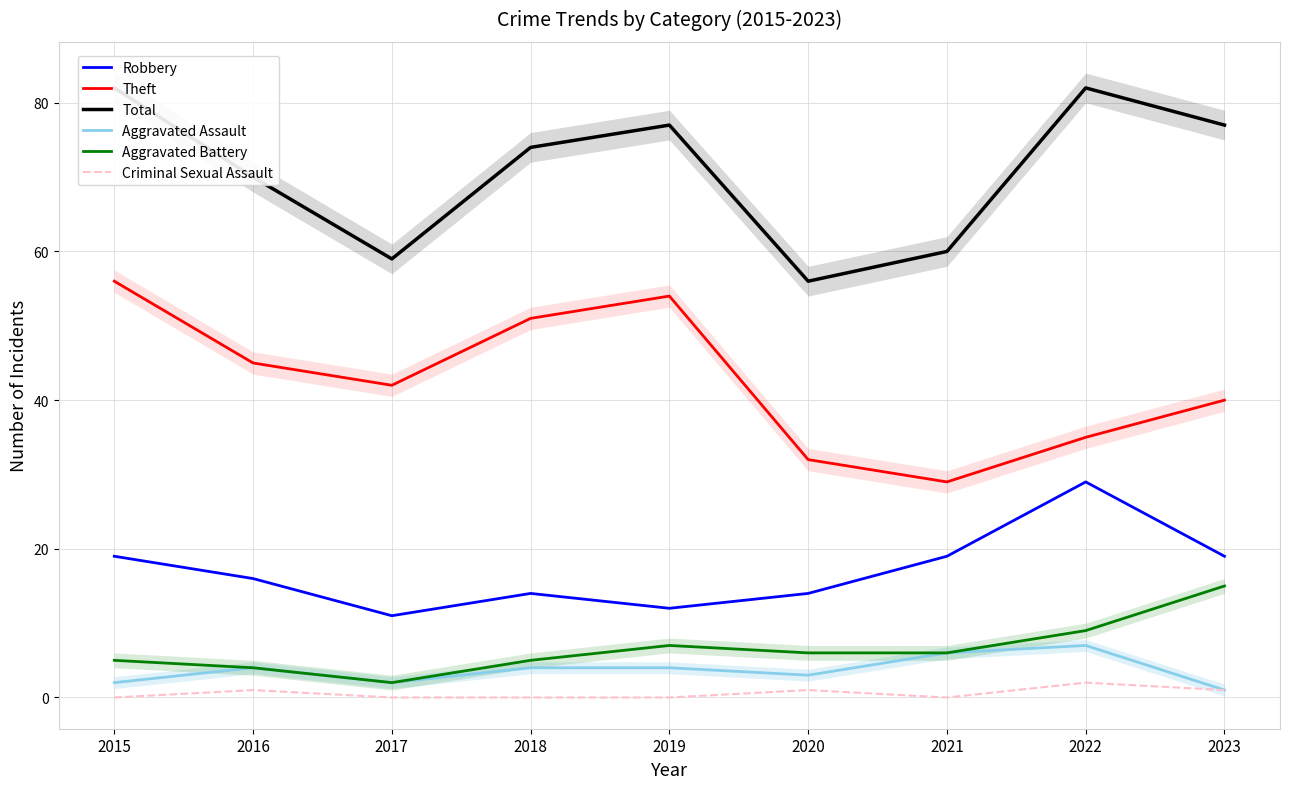

What is the maximum value shown in the chart?

82